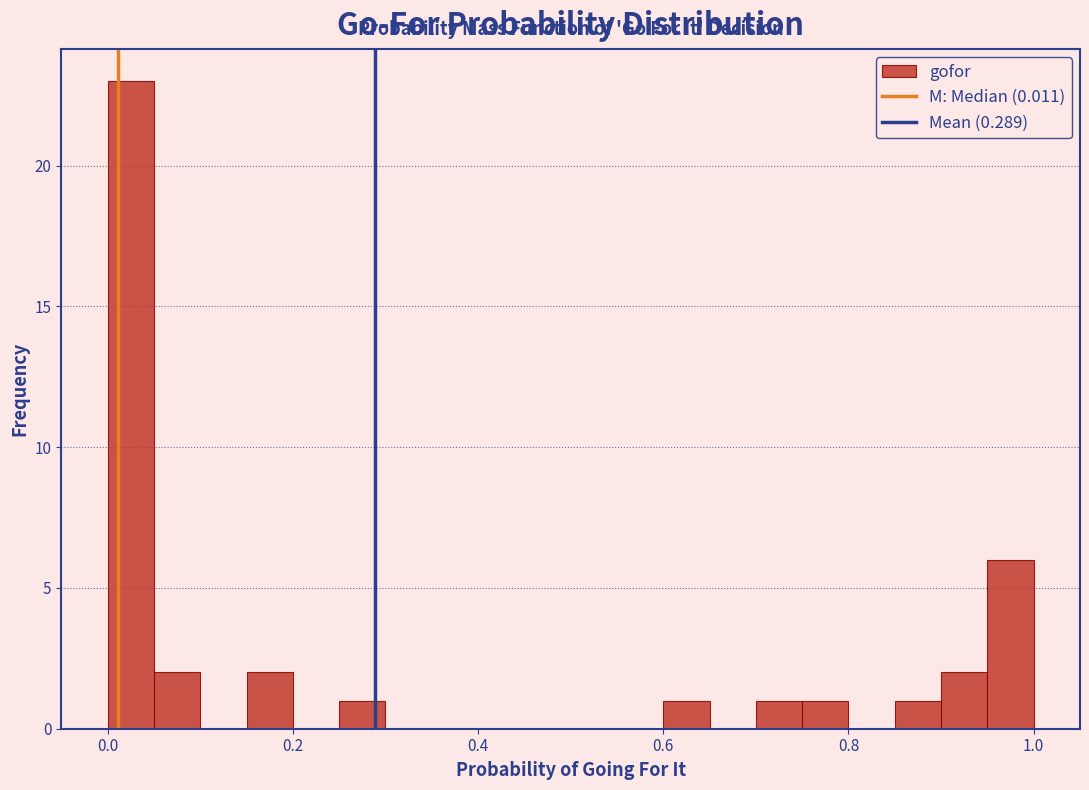

Read against the x-axis, roughly where is the centre of the tallest bar?

0.02